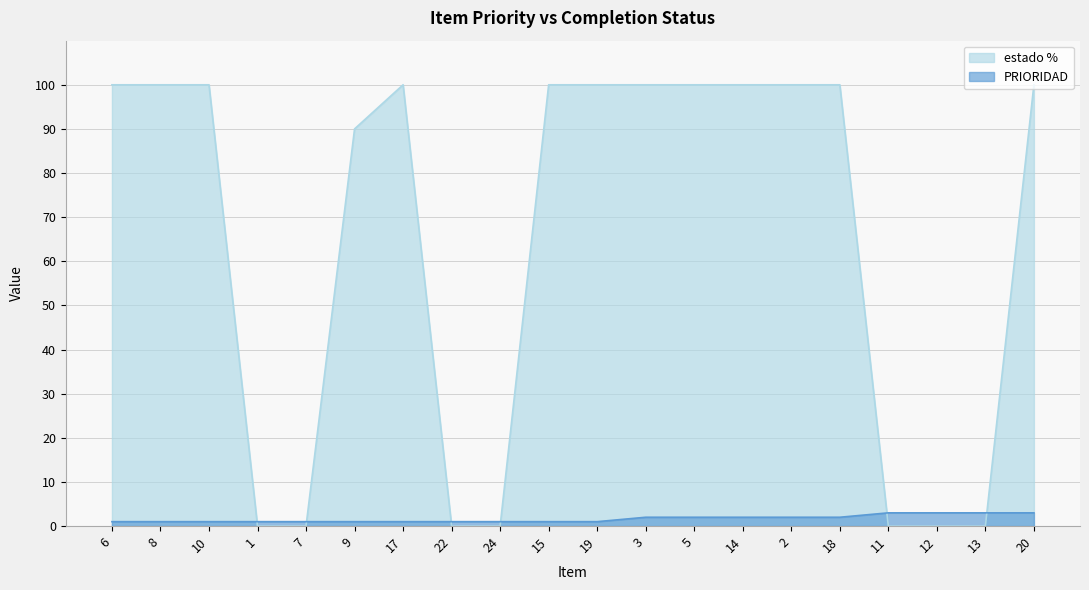

How many lines are shown in the chart?

2